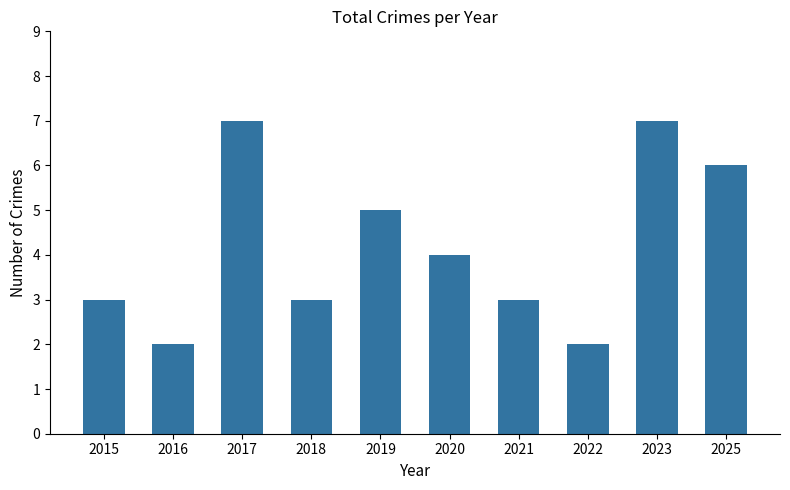

True or false: the data shows 9 at 2019.

False